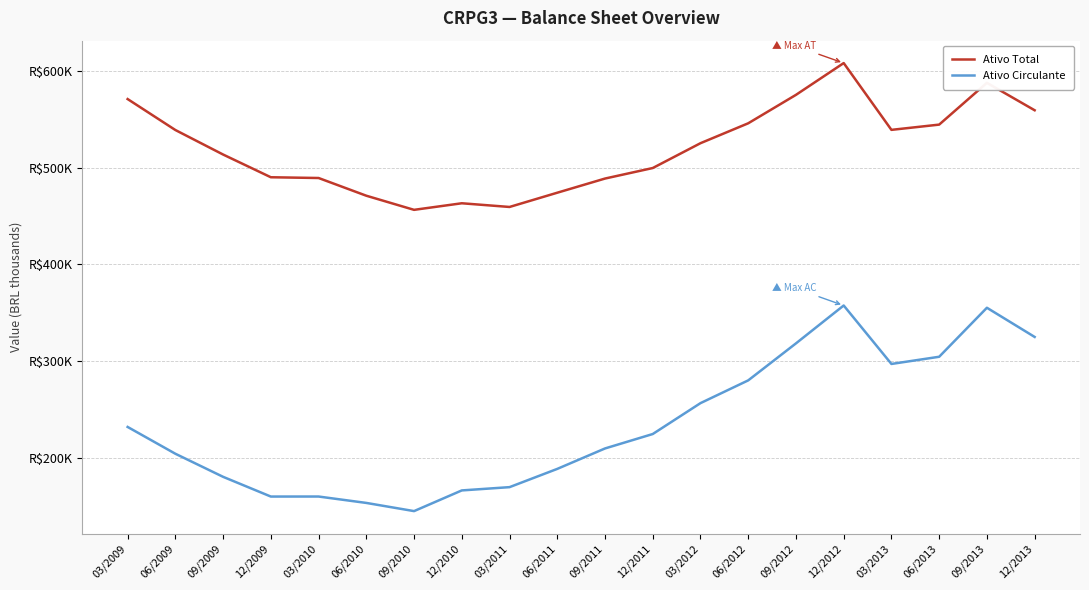

Where does the Ativo Total series first go above 525551?

03/2009